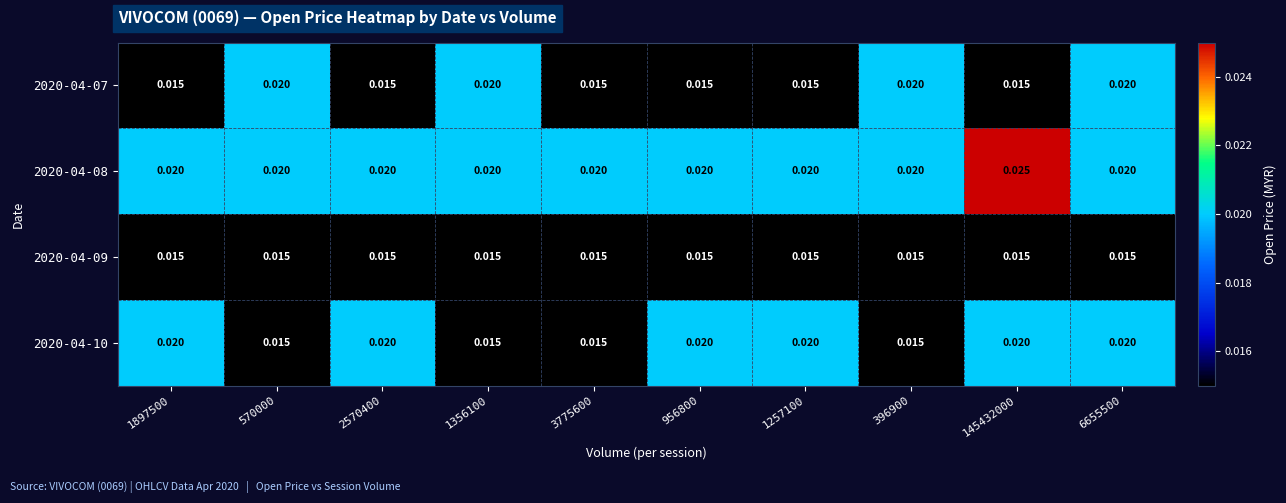

Is the value of 2020-04-08 at 396900 greater than the value of 2020-04-07 at 1257100?

Yes